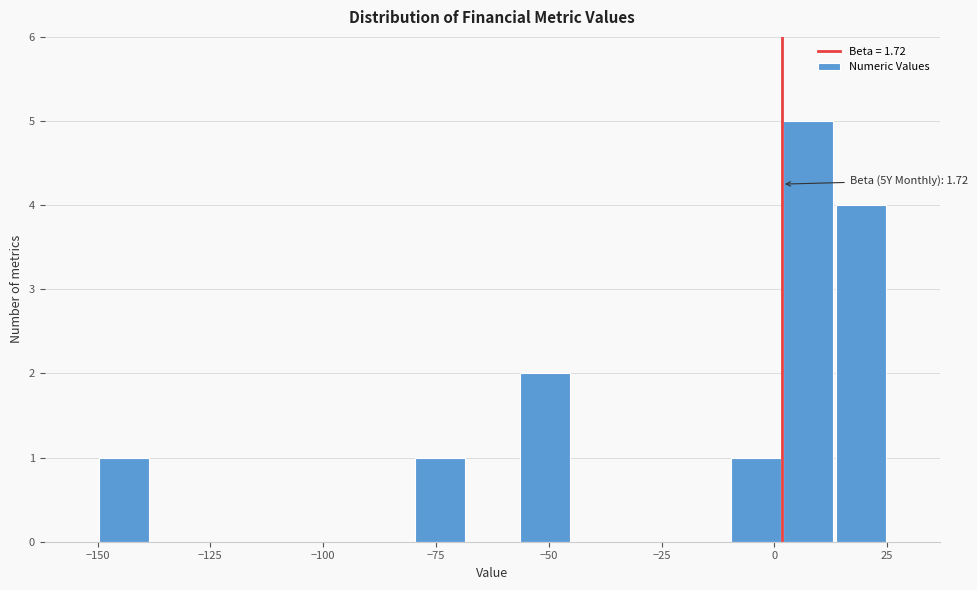

Around what value on the x-axis is the tallest bar? Give the approximate position of its centre, as read against the axis.

10